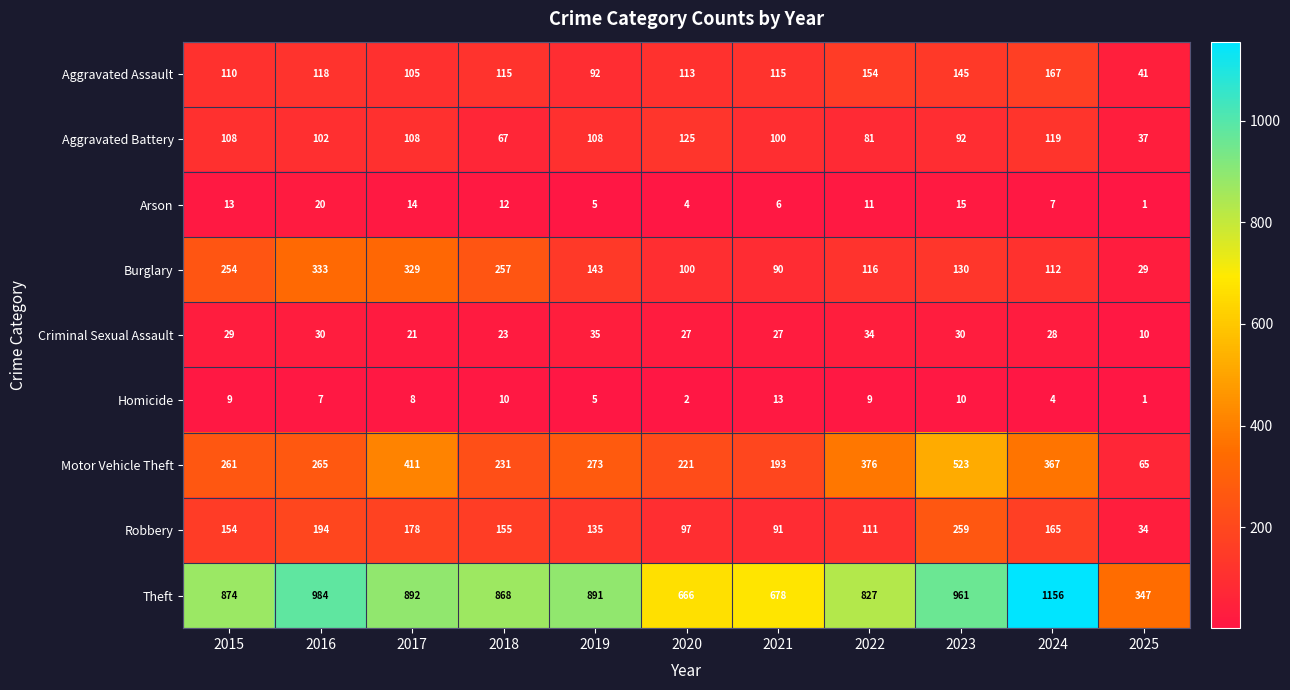

At which category is the sum across all series the highest?

2023